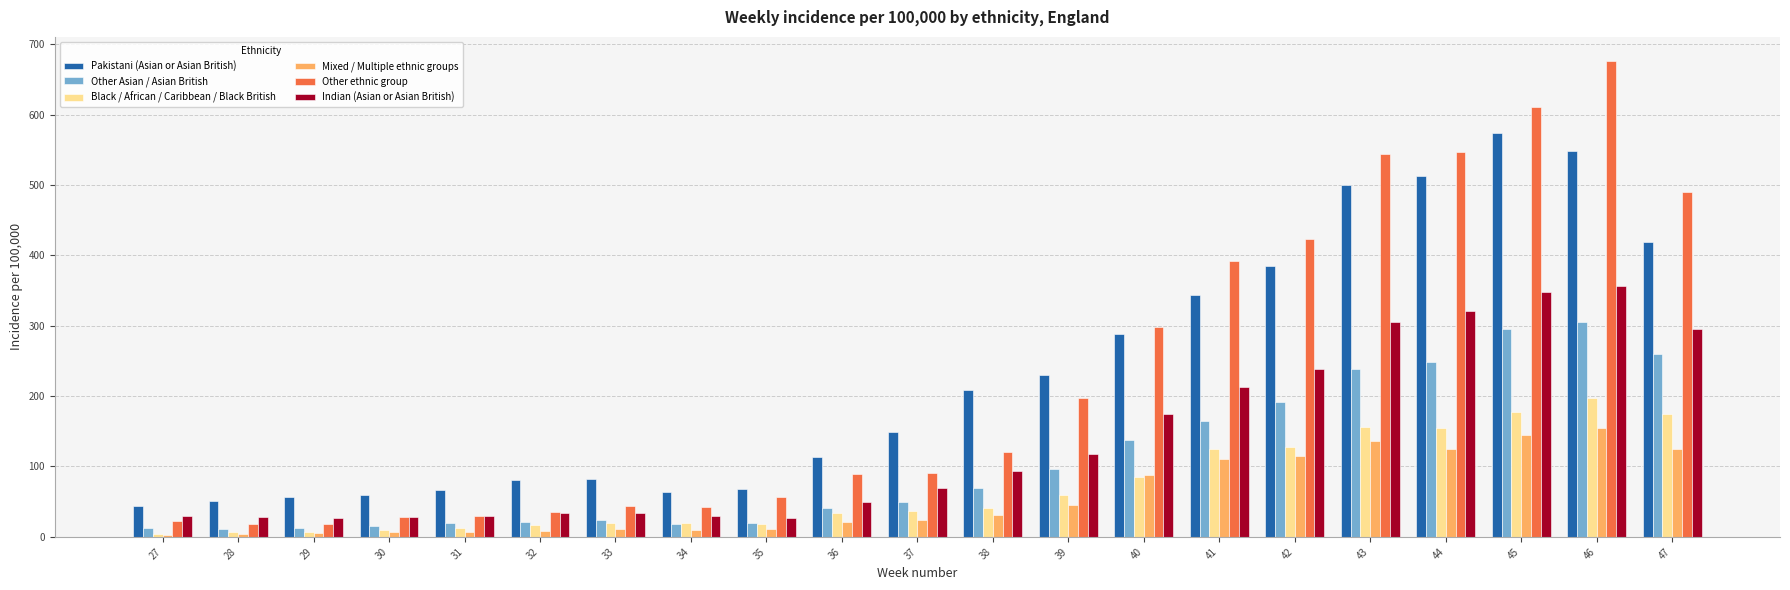

Rank the series by their maximum value, from lowest to highest.

Mixed / Multiple ethnic groups, Black / African / Caribbean / Black British, Other Asian / Asian British, Indian (Asian or Asian British), Pakistani (Asian or Asian British), Other ethnic group